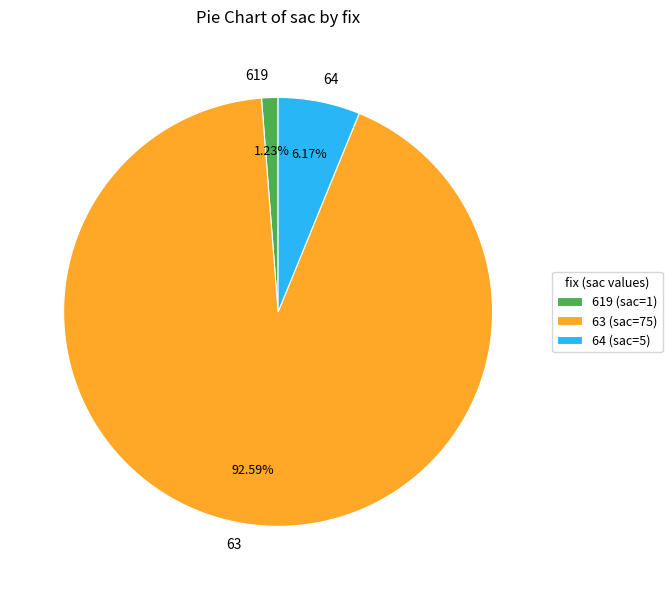

Approximately how many times larger is the value at 64 compared to 619?

5.0